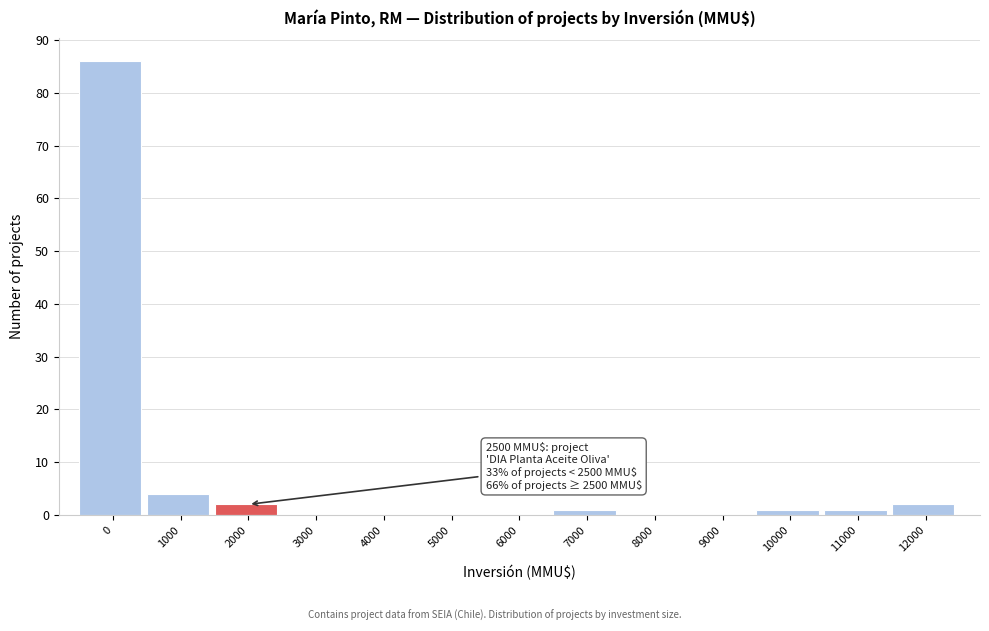

Reading left to right, extract all data points from this chart.

0=86	1000=4	2000=2	3000=0	4000=0	5000=0	6000=0	7000=1	8000=0	9000=0	10000=1	11000=1	12000=2